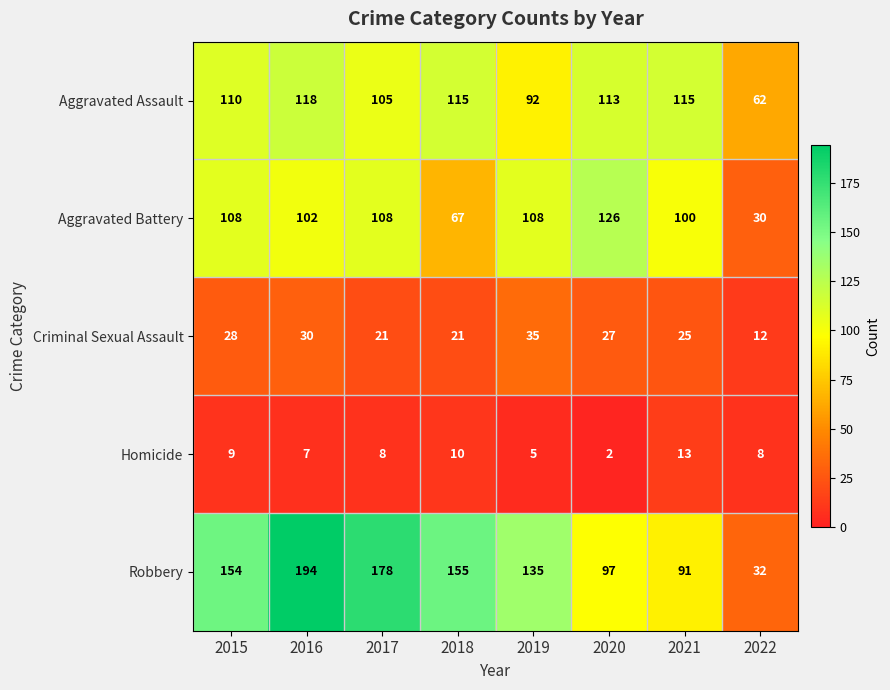

At 2018, list the series in order from smallest to largest.

Homicide, Criminal Sexual Assault, Aggravated Battery, Aggravated Assault, Robbery